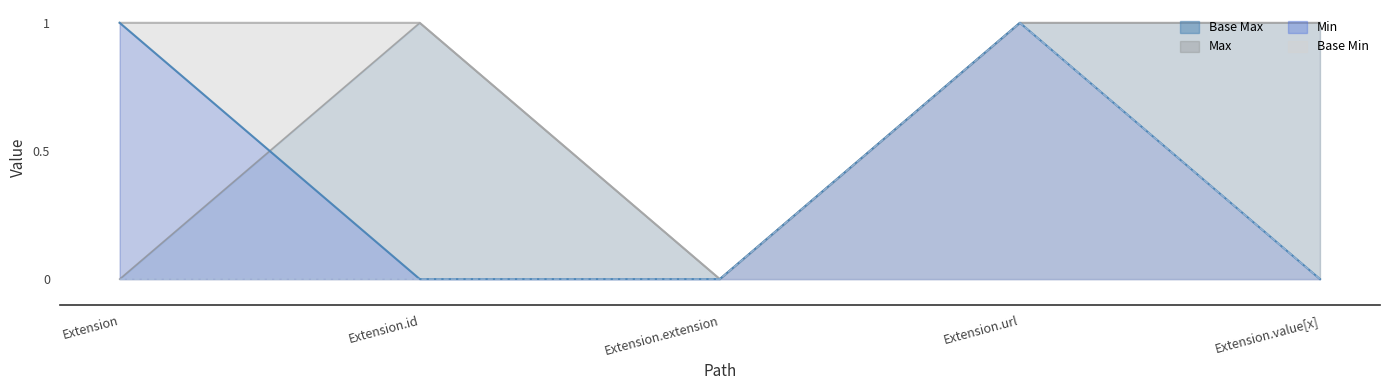

What is the difference between the maximum and second lowest values in the Min series?

1